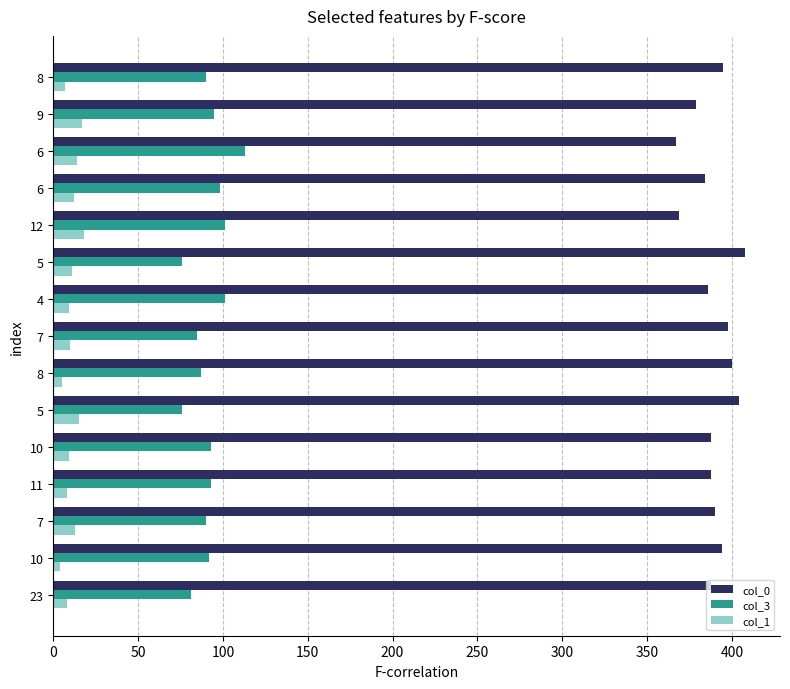

What is the sum of all col_3 values?

1371